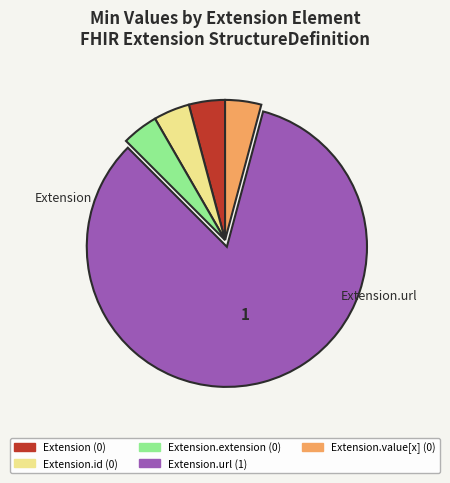

Is there a majority slice in this chart?

Yes